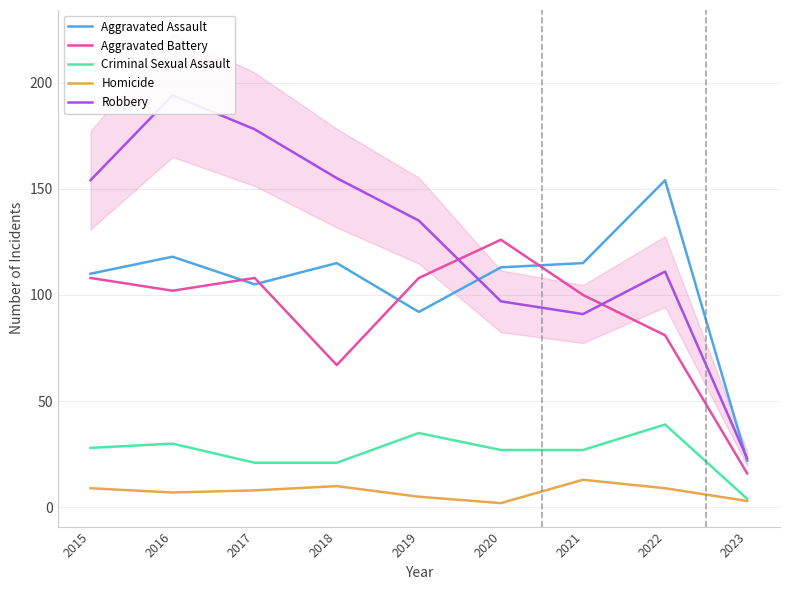

What is the maximum value for Aggravated Assault?

154